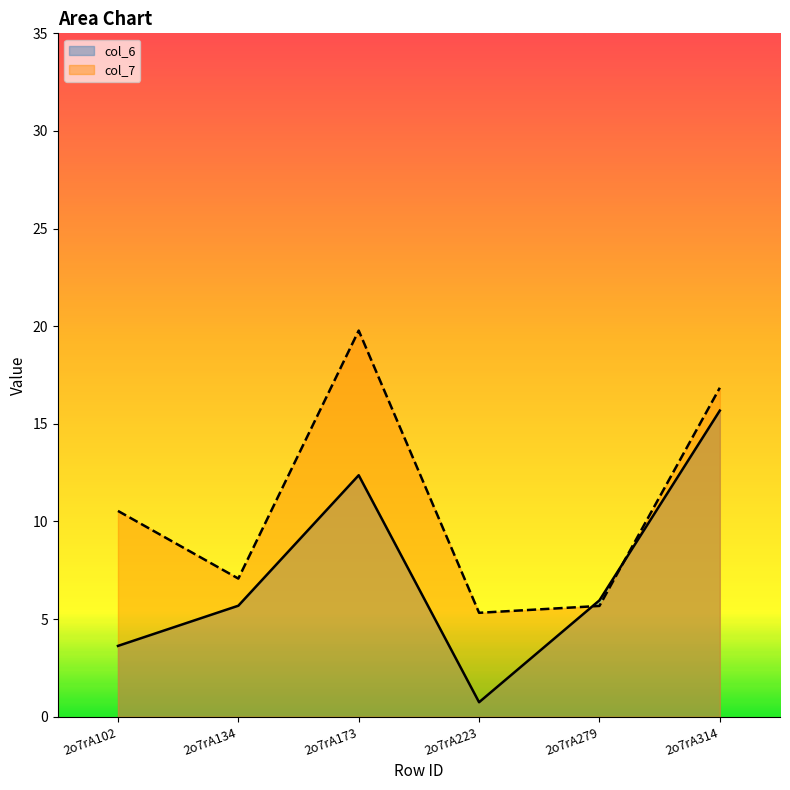

What are all the series names shown in the legend?

col_6, col_7